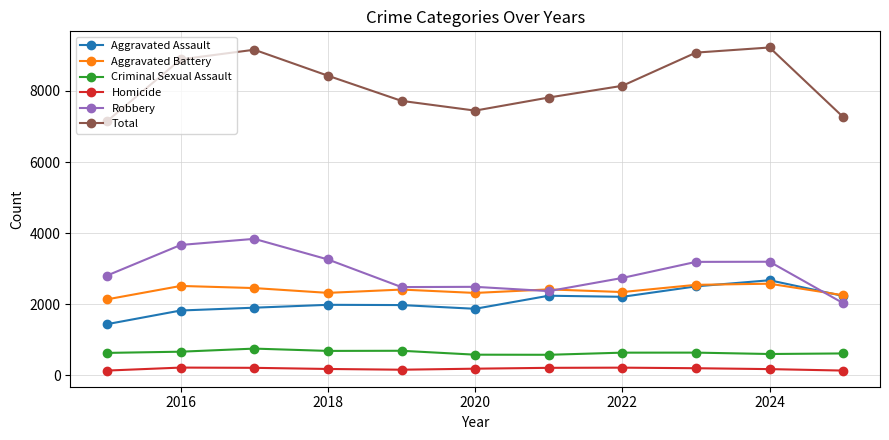

Does the chart display data point markers on the line(s)?

Yes